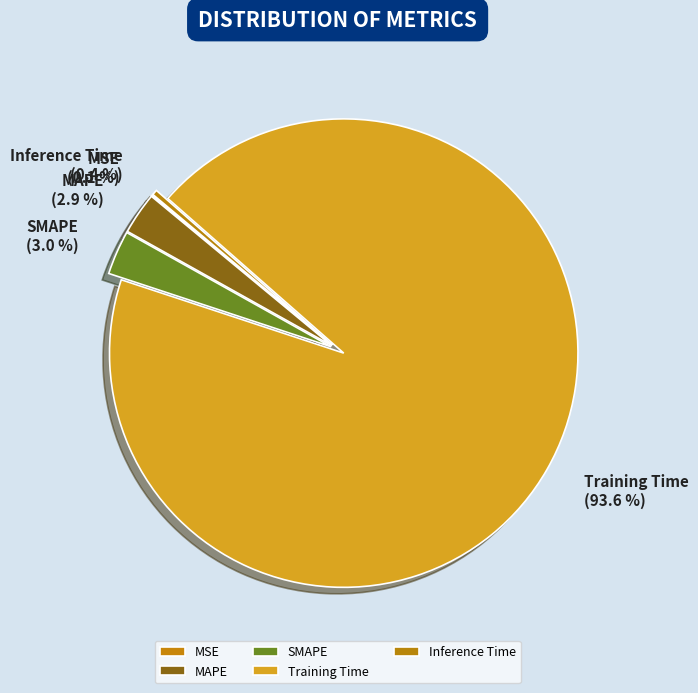

What is the majority slice?

Training Time